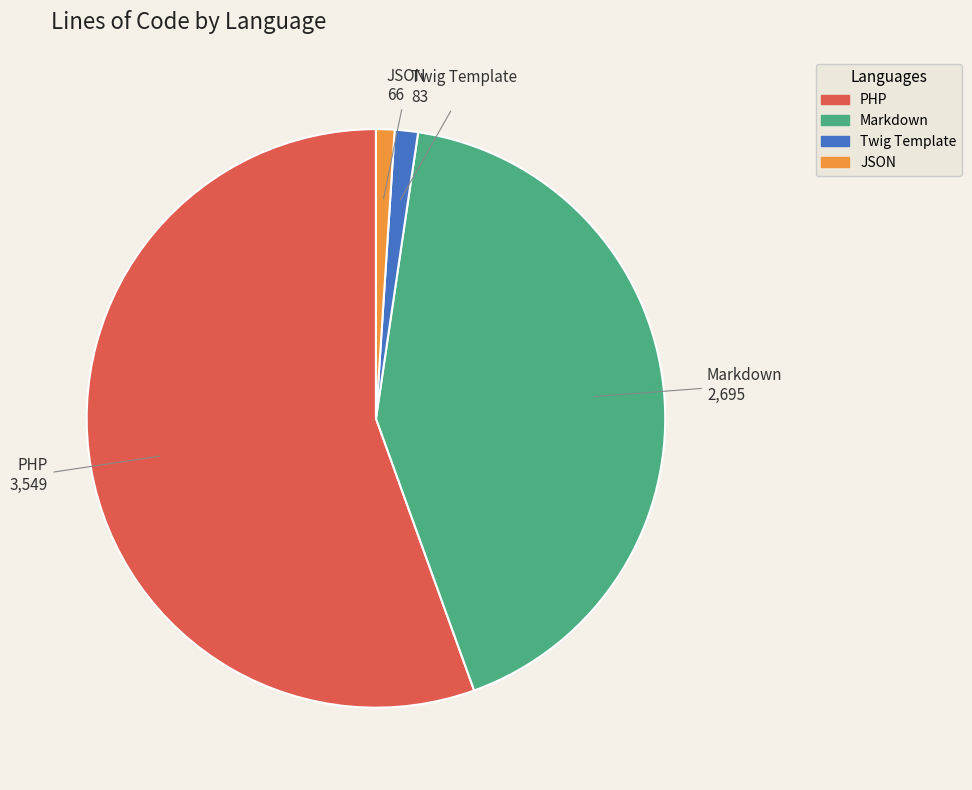

Which category accounts for the majority?

PHP